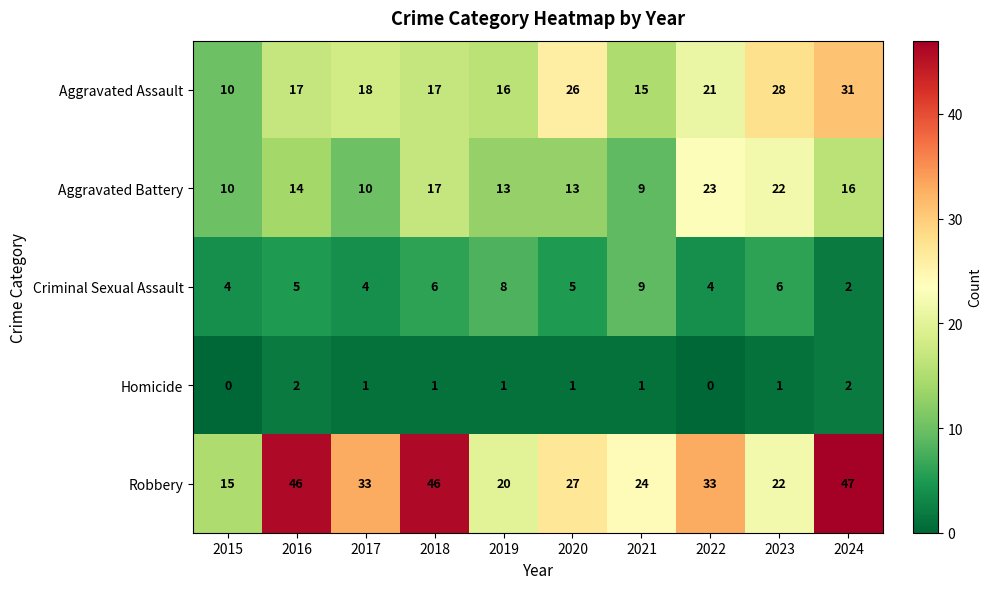

What is the sum of all Homicide values?

10